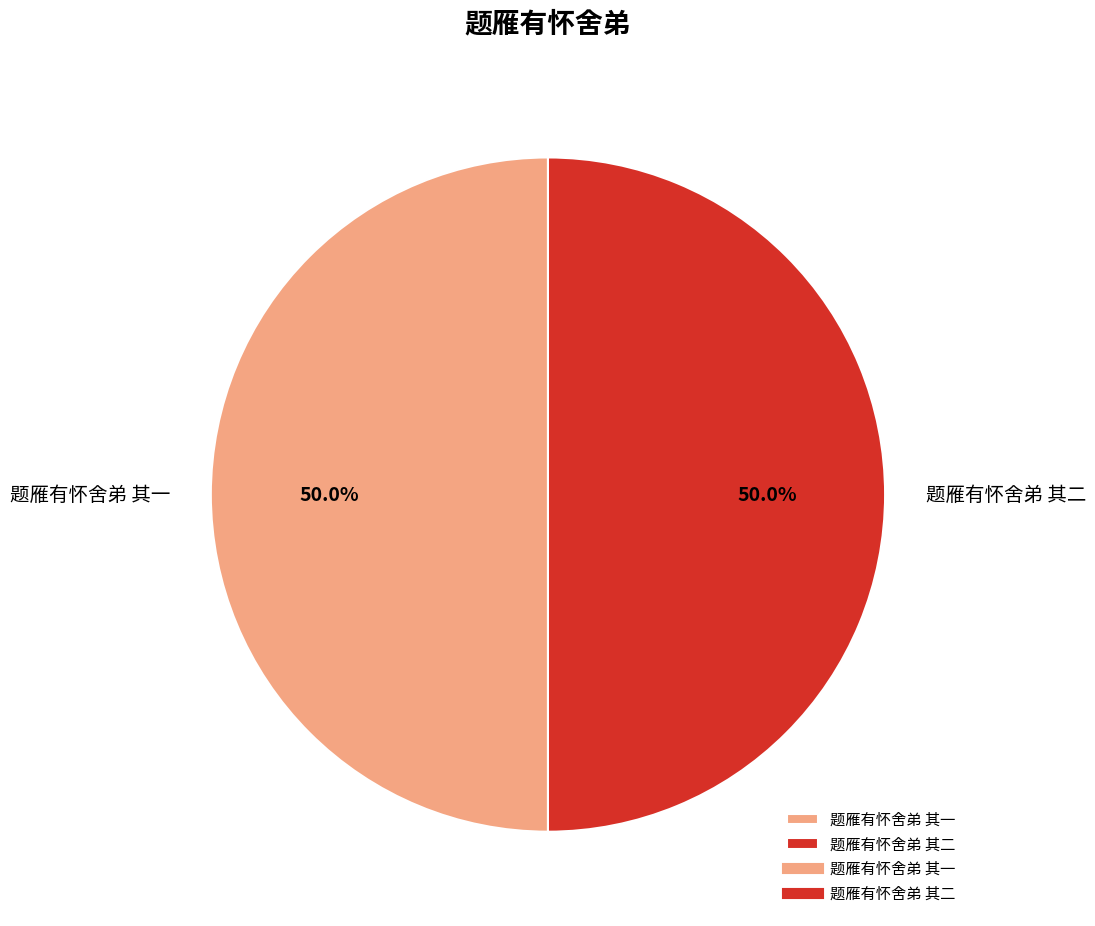

How many slices are in this pie chart?

2